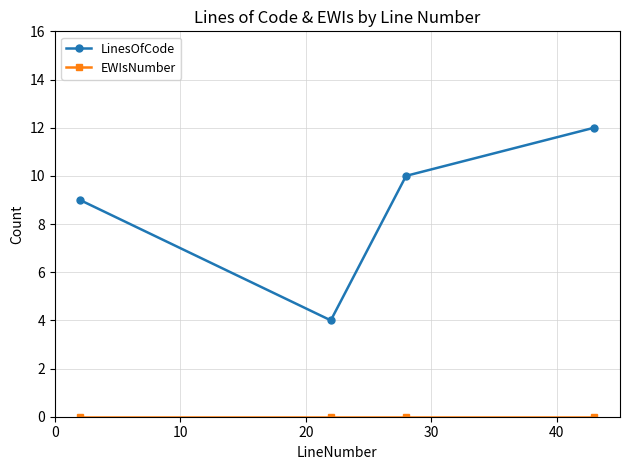

Which series has the largest total across all categories?

LinesOfCode